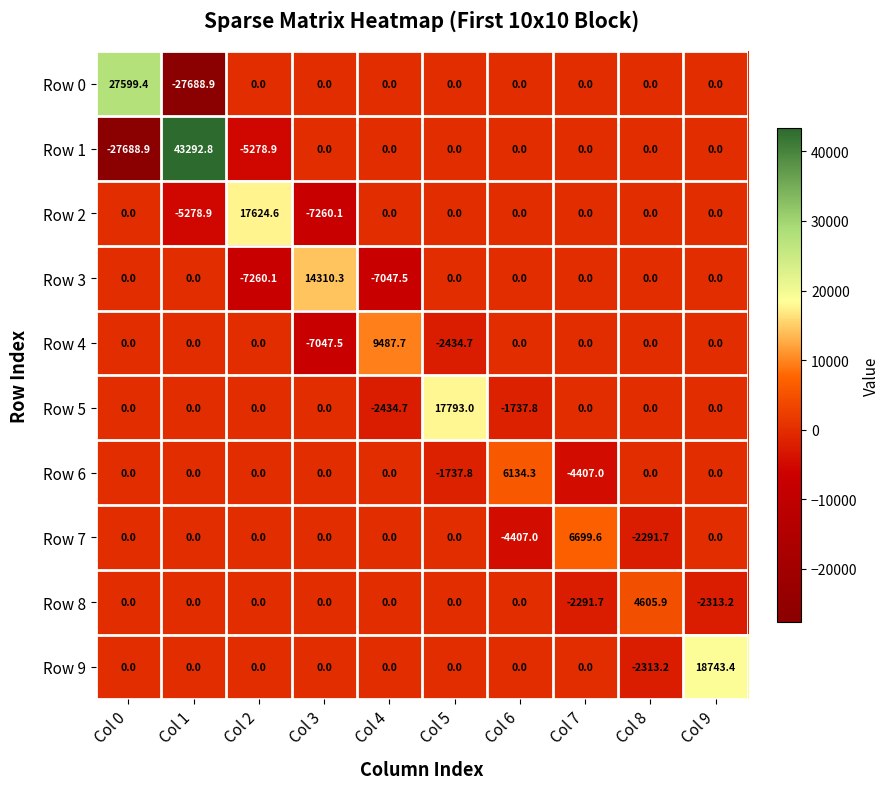

The Row 9 series shows 0.0 at Col 4. True or false?

True